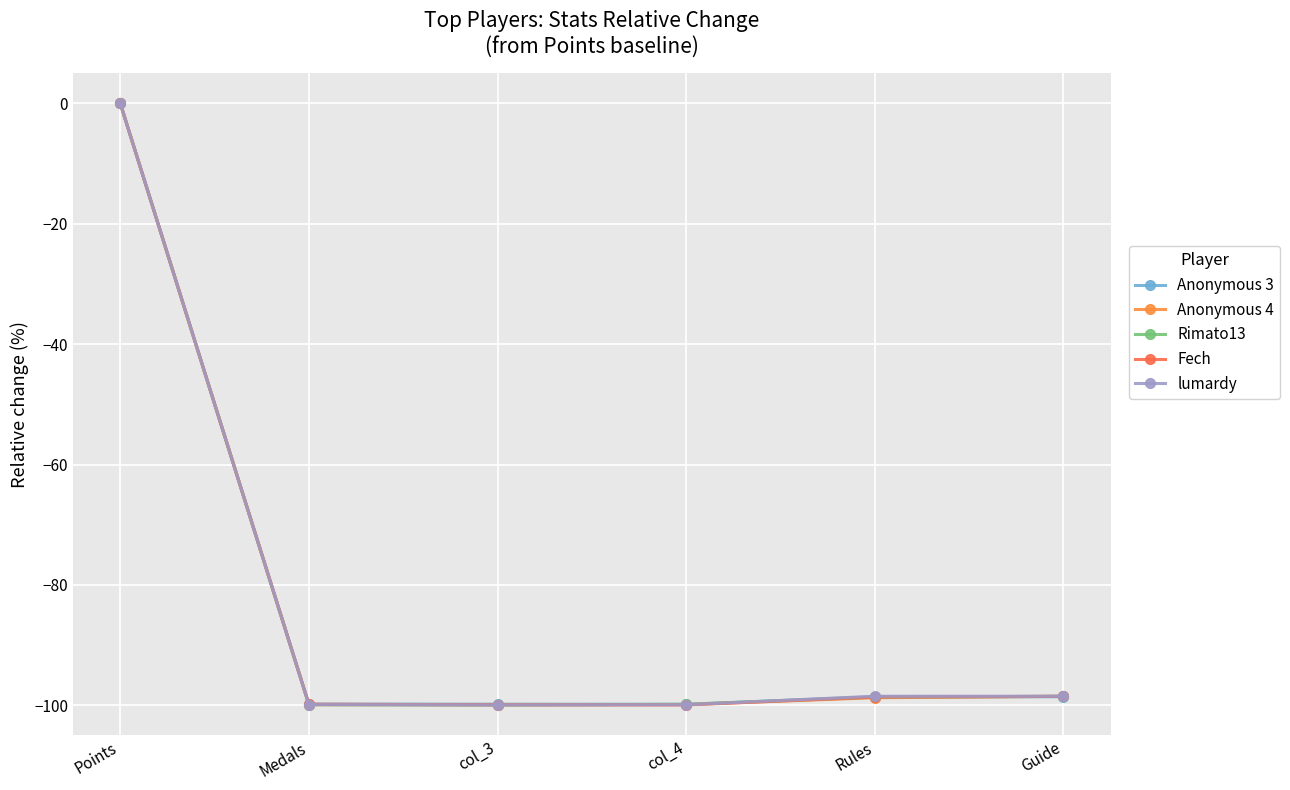

The value of Rimato13 at Guide is -98.5. True or false?

True